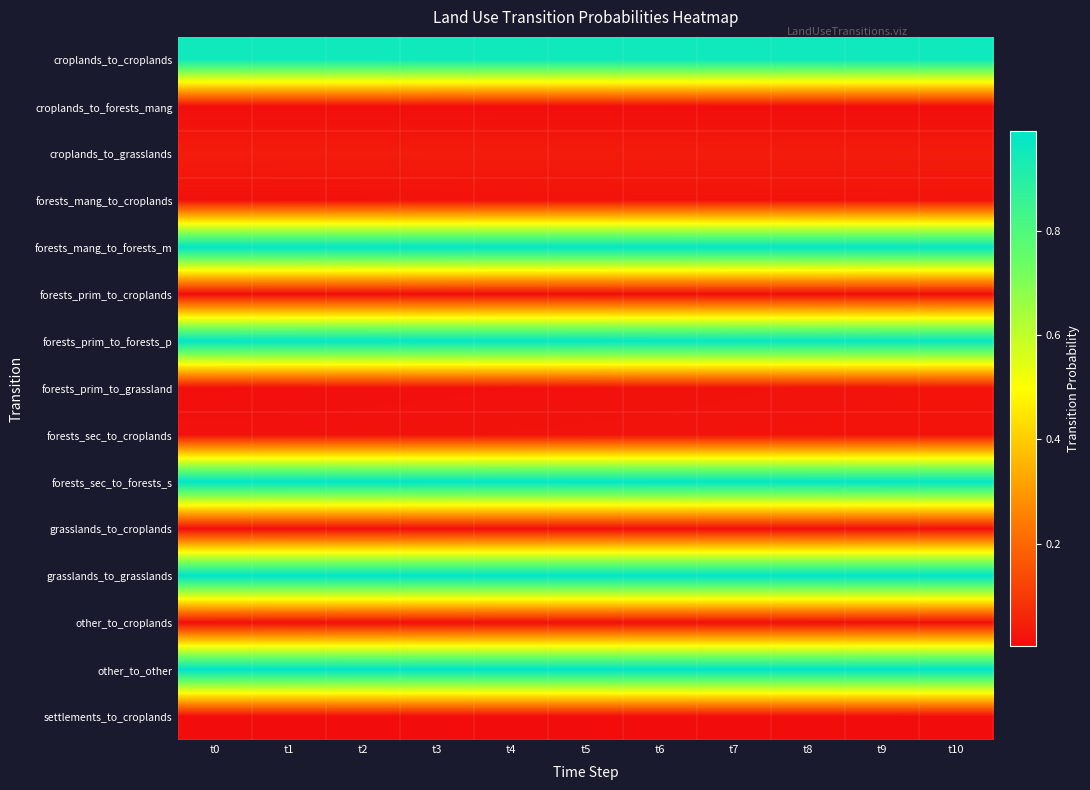

What is the total value across all series at t6?

6.0